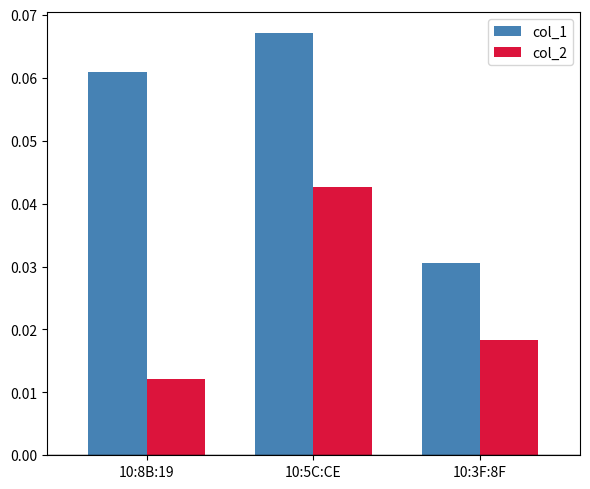

At how many categories does at least one series exceed 0?

3